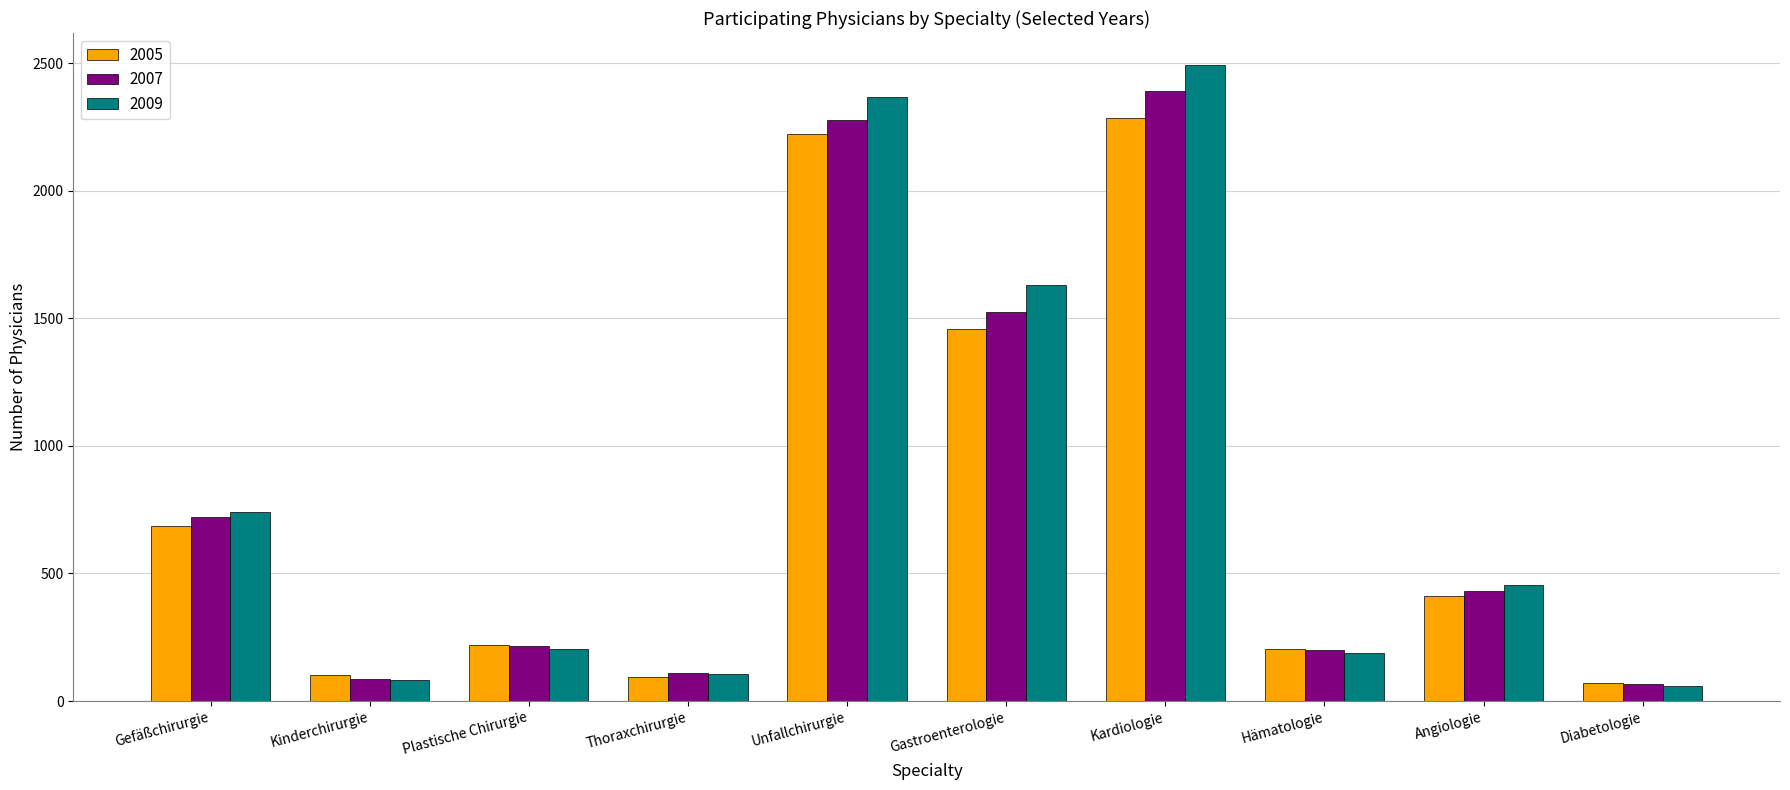

What is the difference between the highest and lowest values at Unfallchirurgie?

148